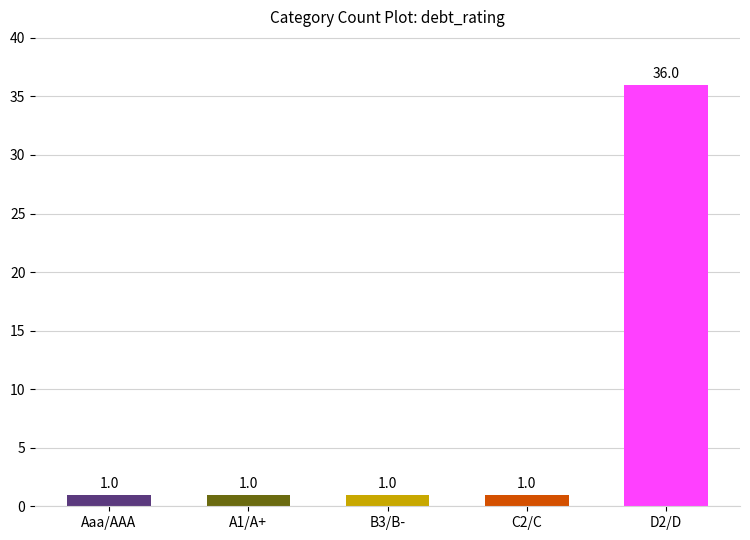

What is the sum of all values?

40